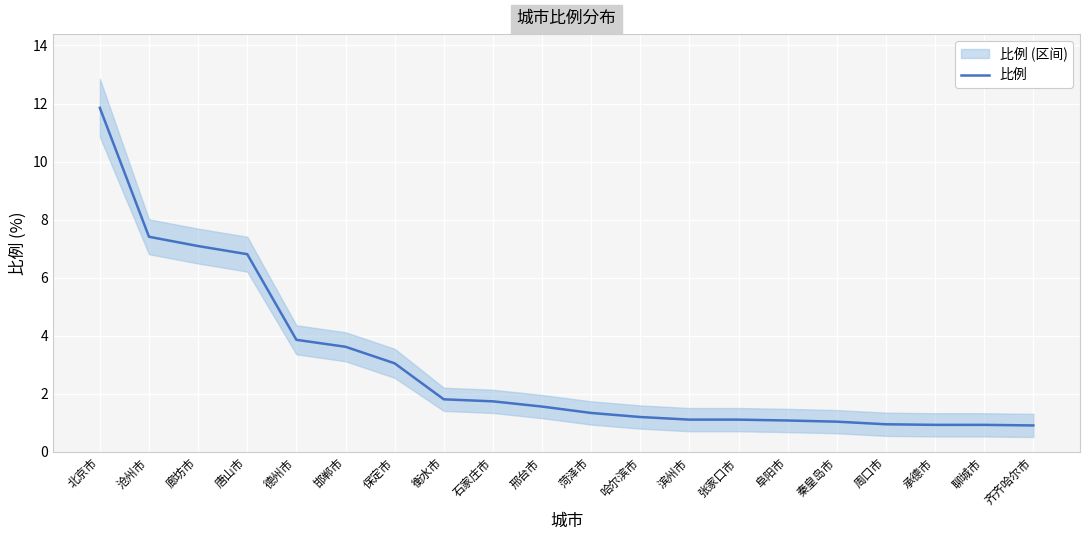

How many values exceed 1?

16